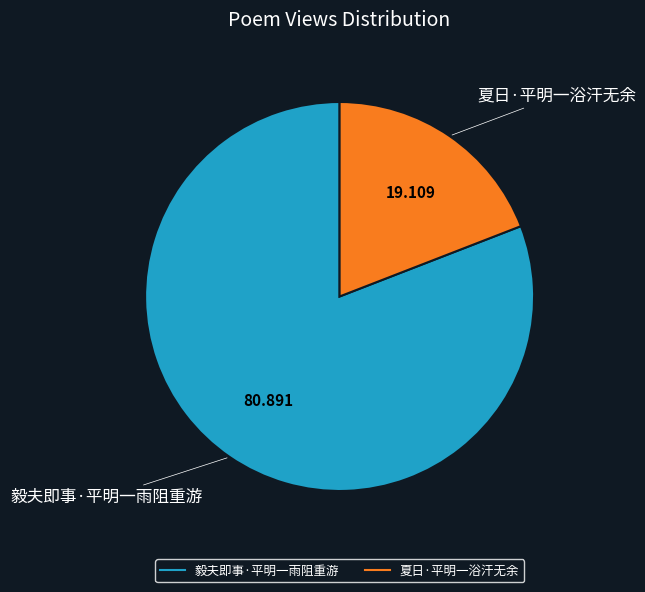

Between 毅夫即事·平明一雨阻重游 and 夏日·平明一浴汗无余, which is larger?

毅夫即事·平明一雨阻重游